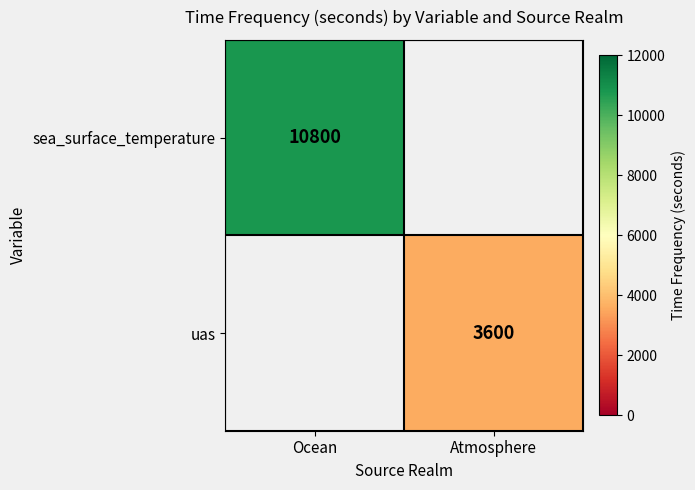

Is it true that uas equals 5238 at Atmosphere?

False